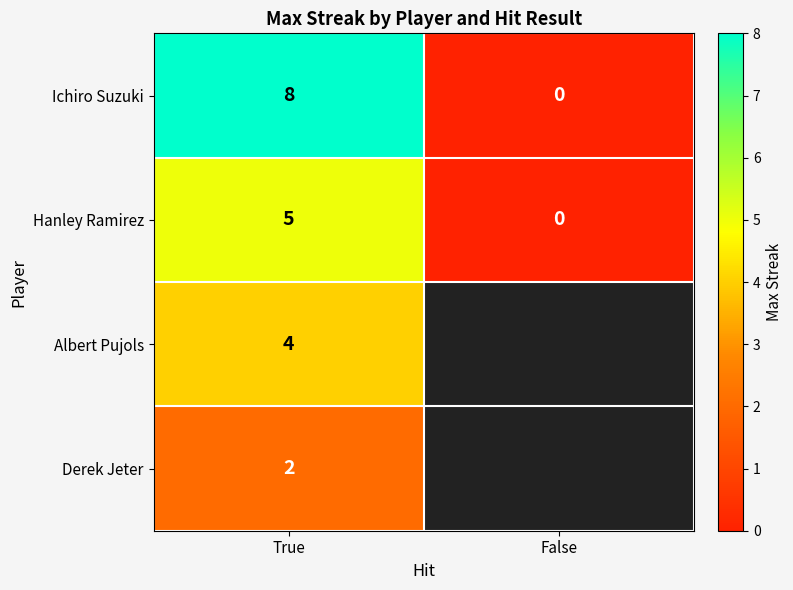

How many categories are shown in the chart?

2